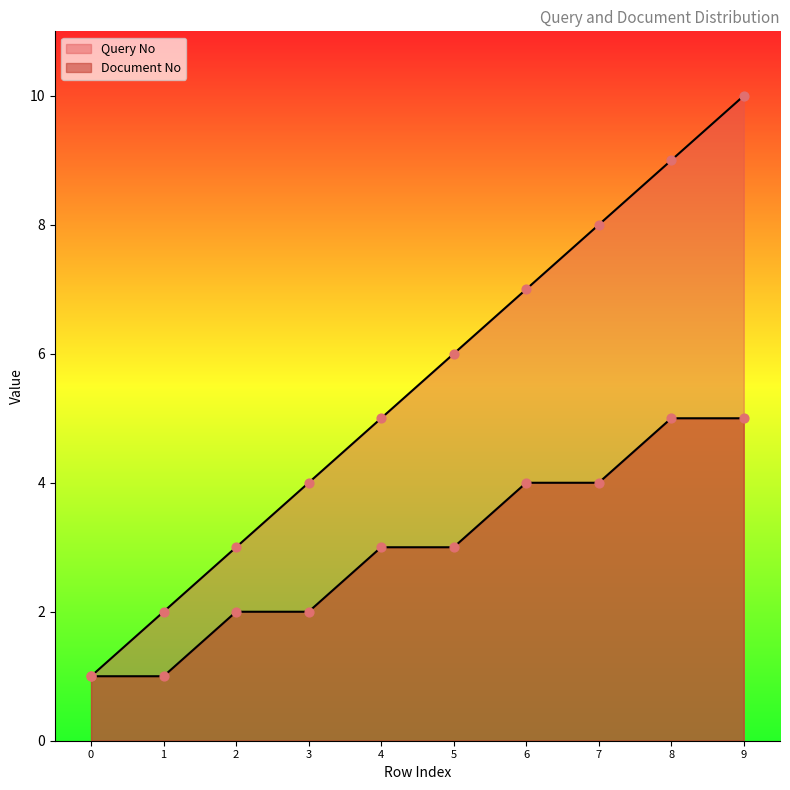

At how many categories does at least one series exceed 7?

3